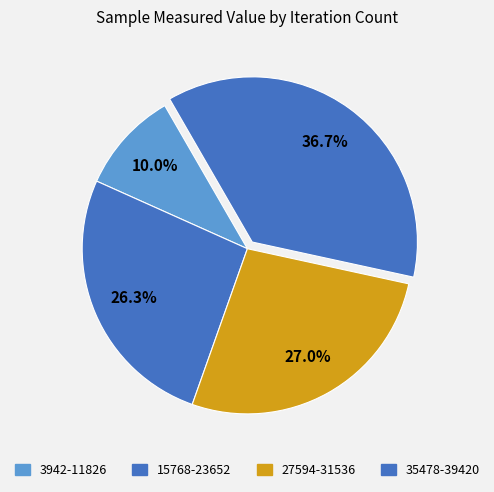

What is the largest slice in the pie chart?

39420